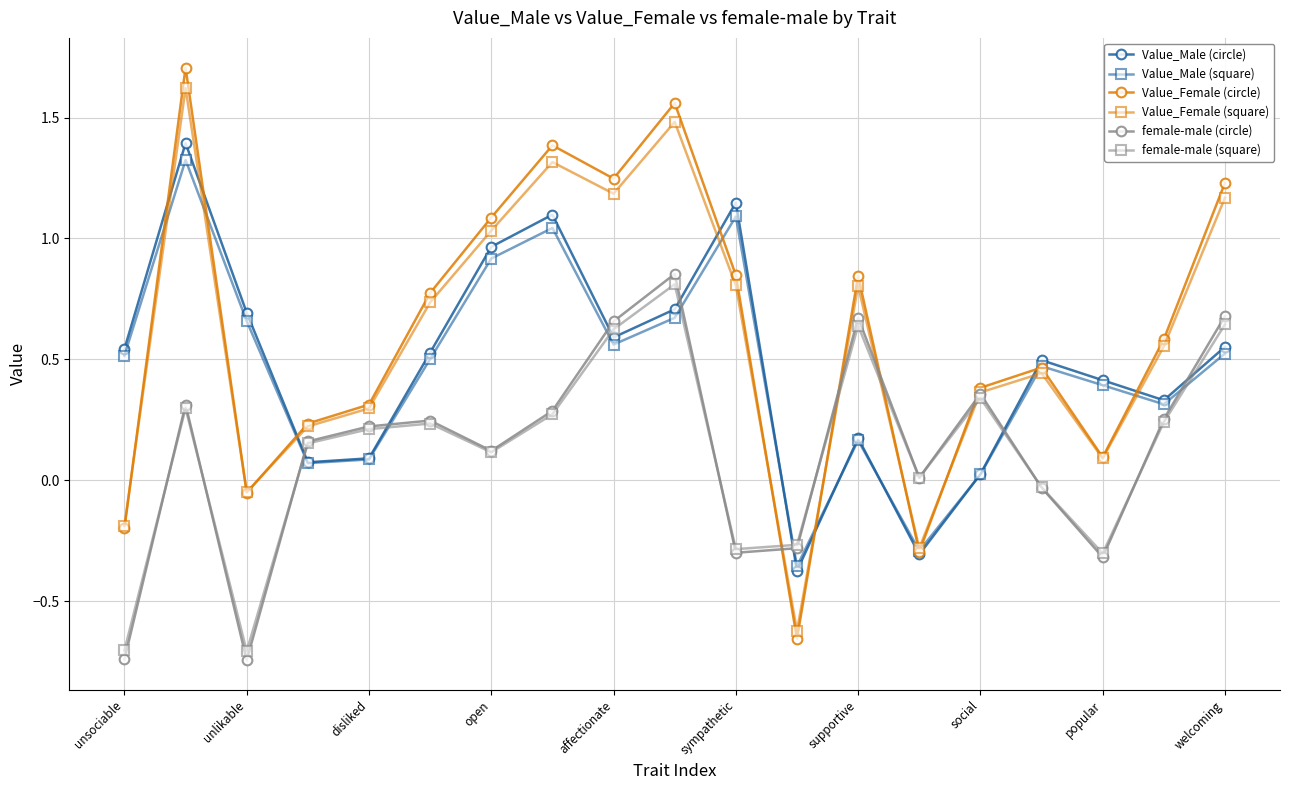

How many positive values does the Value_Female (circle) series have?

15